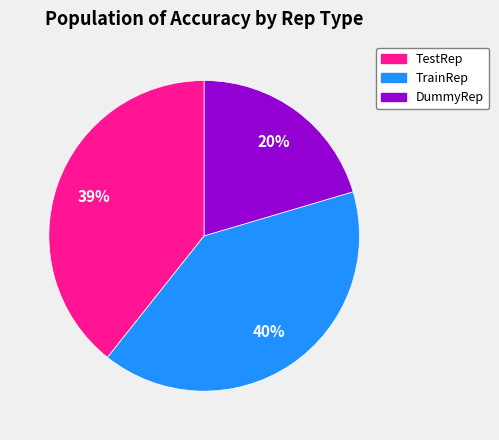

The DummyRep slice represents 20% of the pie. True or false?

True